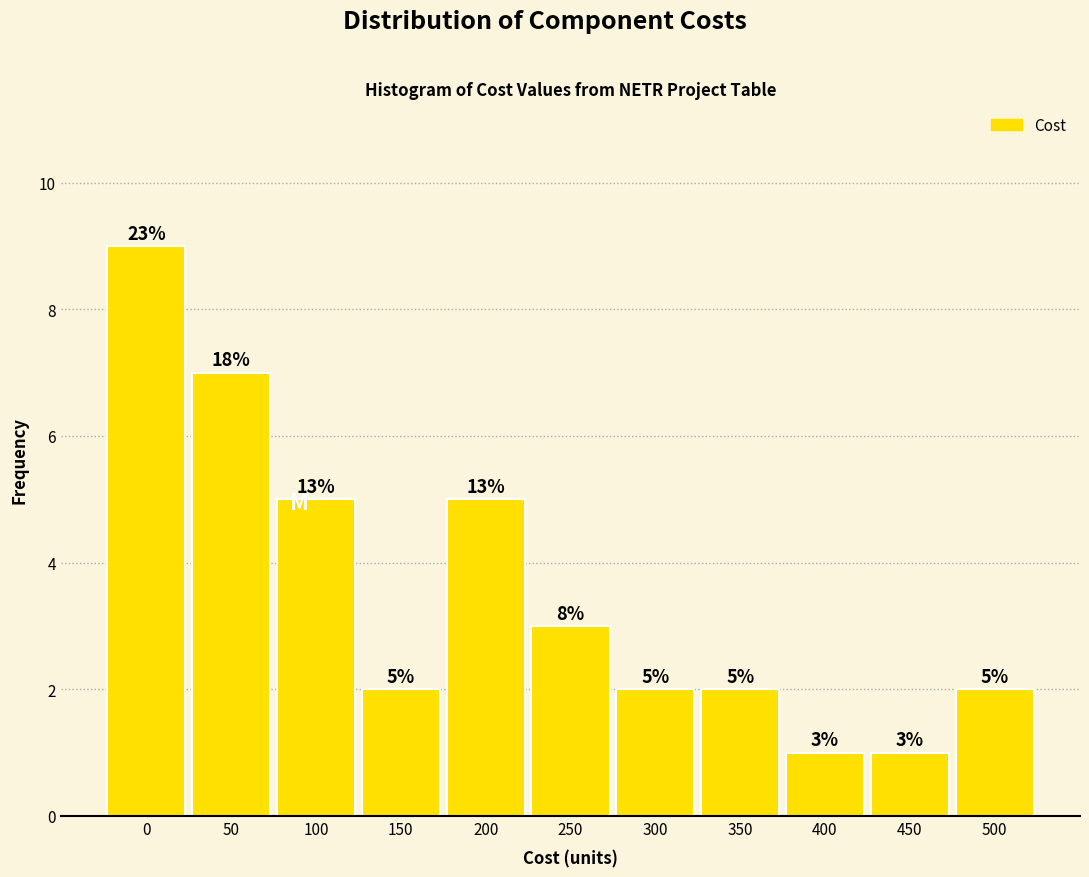

Reading left to right, extract all data points from this chart.

0=9	50=7	100=5	150=2	200=5	250=3	300=2	350=2	400=1	450=1	500=2